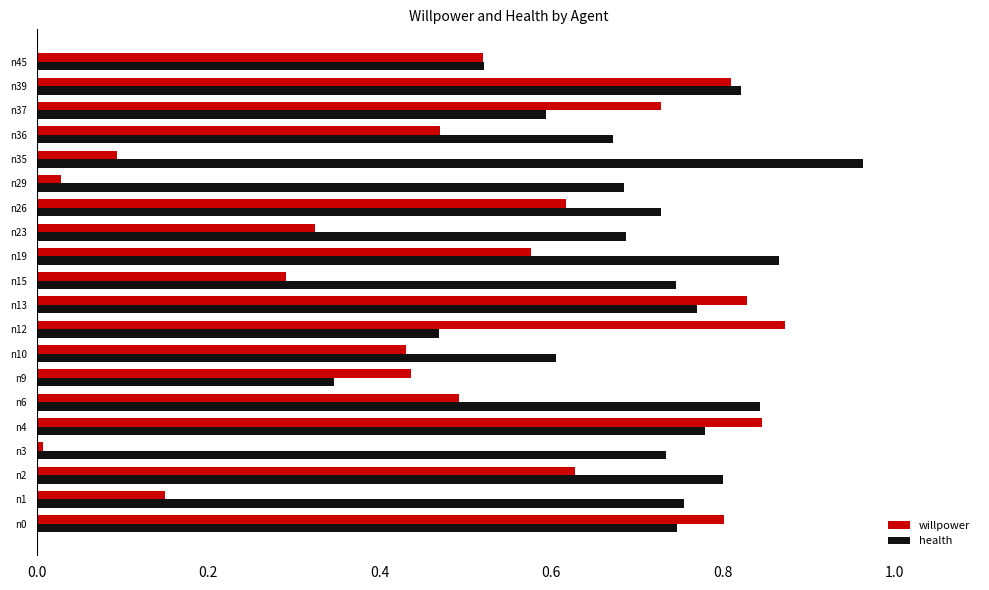

Which category has the highest value in the willpower series?

n12